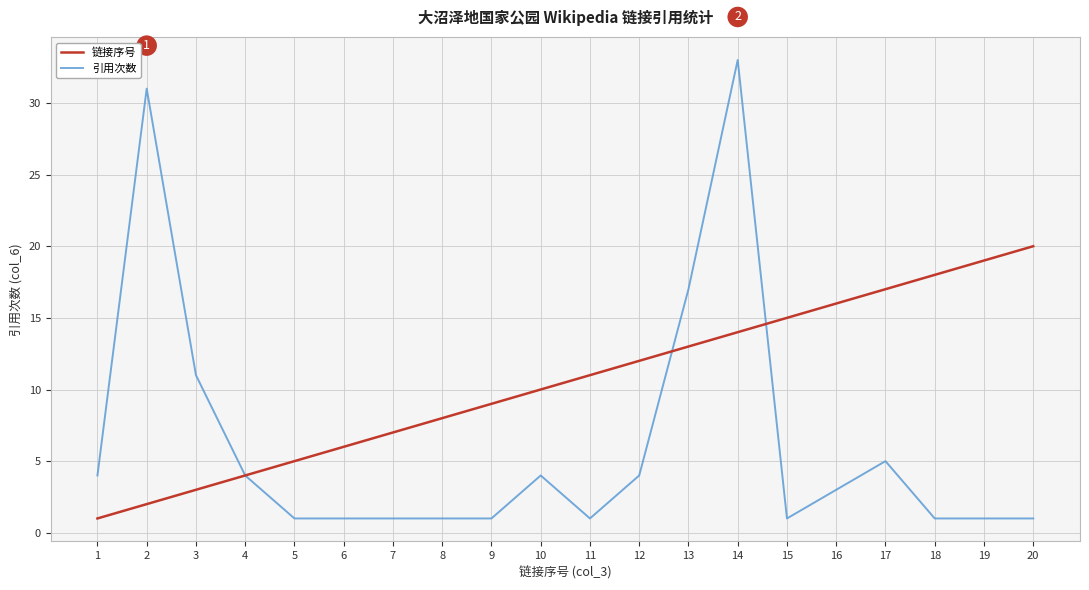

Rank the series by their maximum value, from highest to lowest.

引用次数, 链接序号